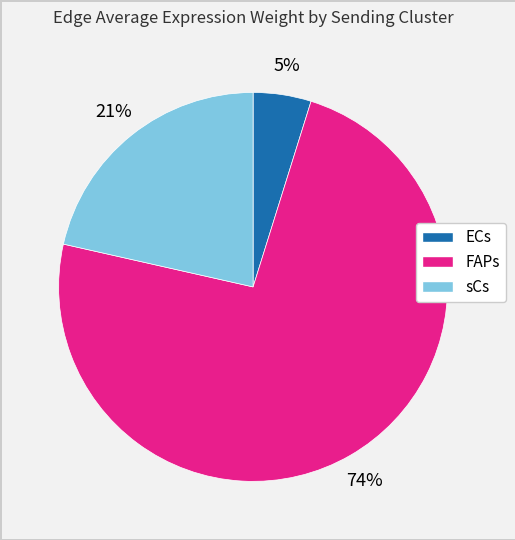

Is there any slice that represents more than half of the pie?

Yes